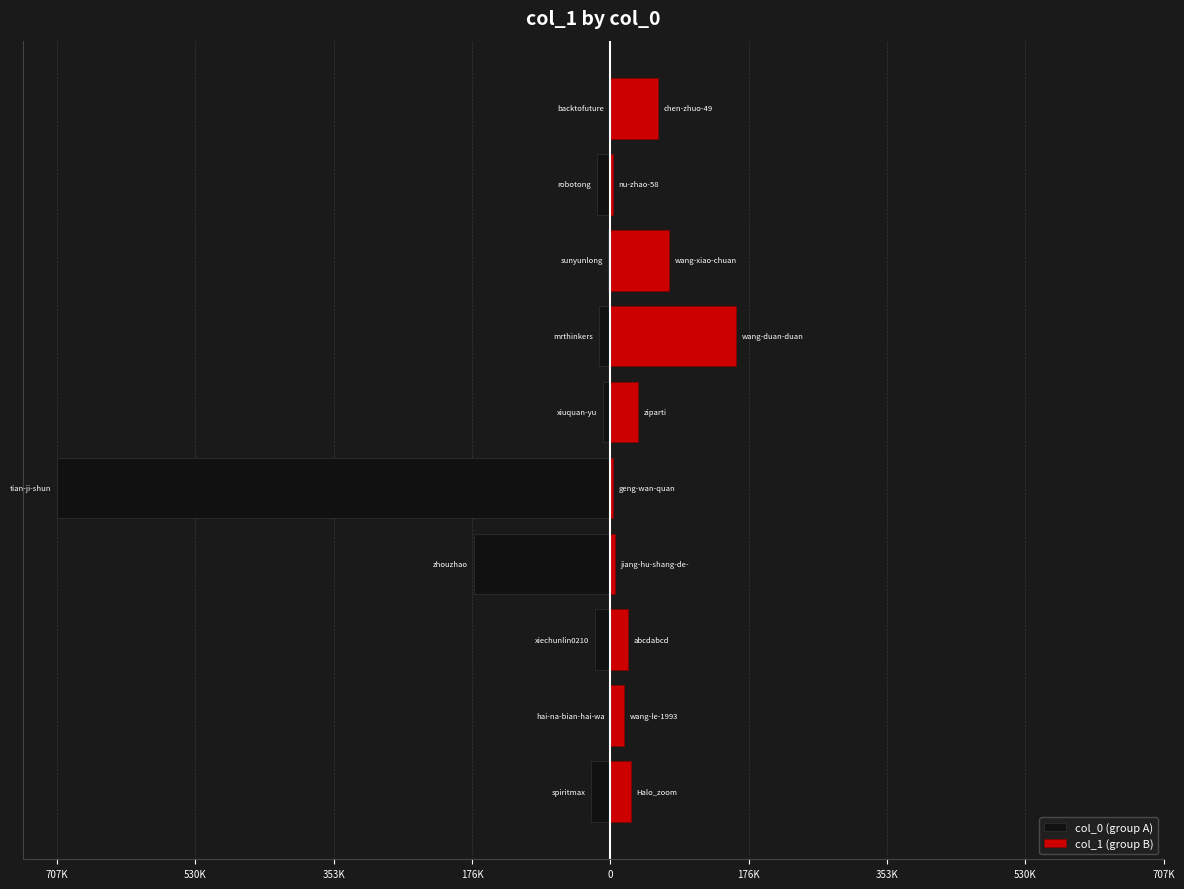

What is the total value across all series at 176K?

-168988